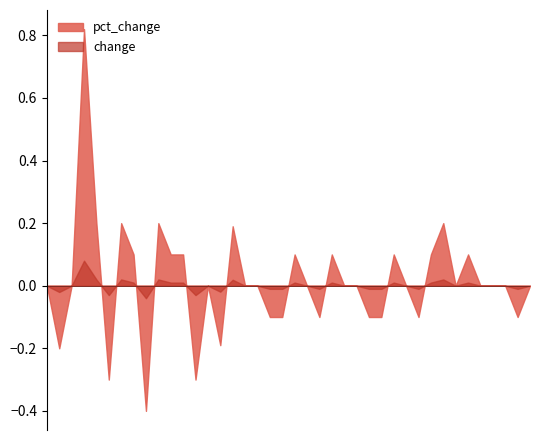

Does the chart display data point markers on the line(s)?

No